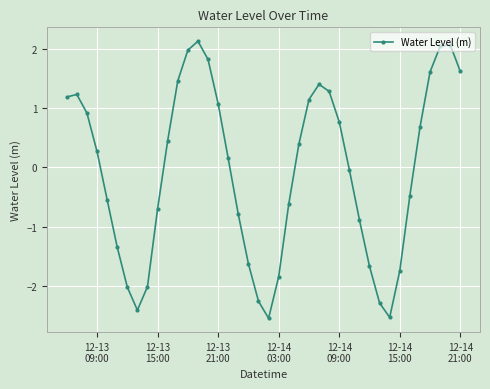

What is the value of the 8th point from the left?

-2.4